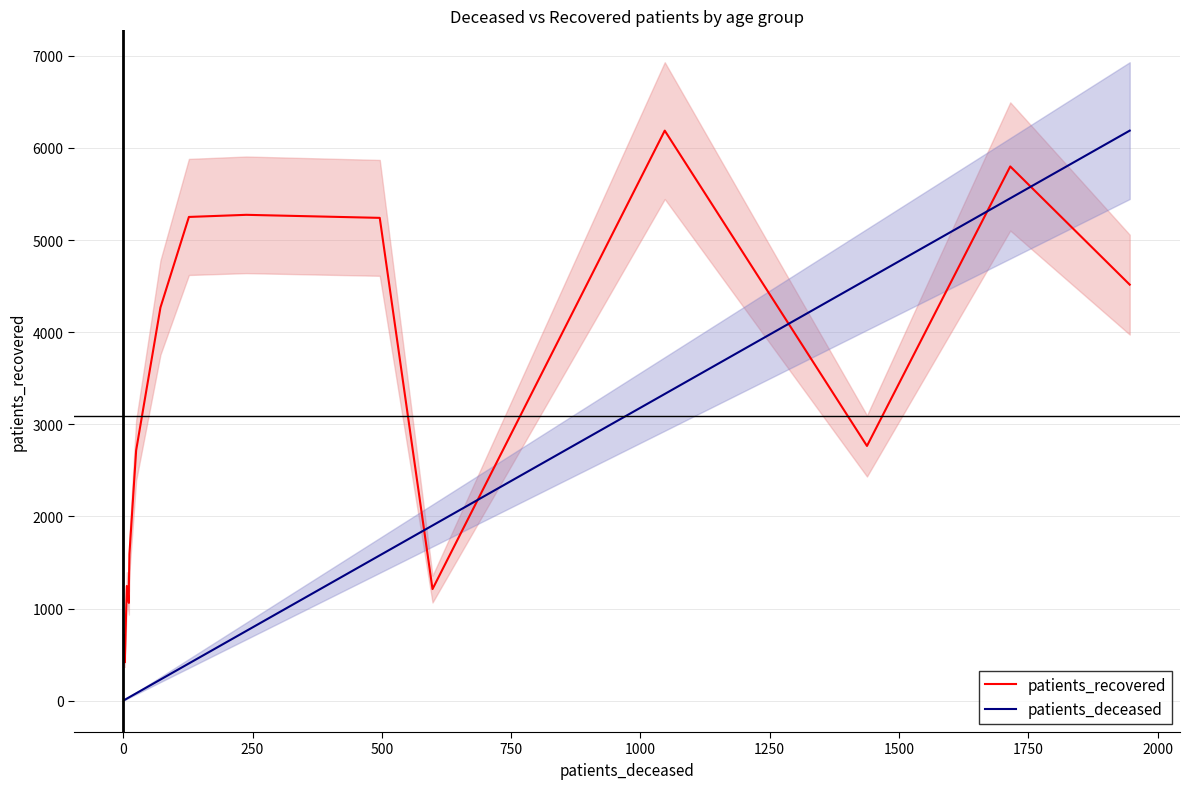

How many intersections are there between patients_recovered and patients_deceased?

5